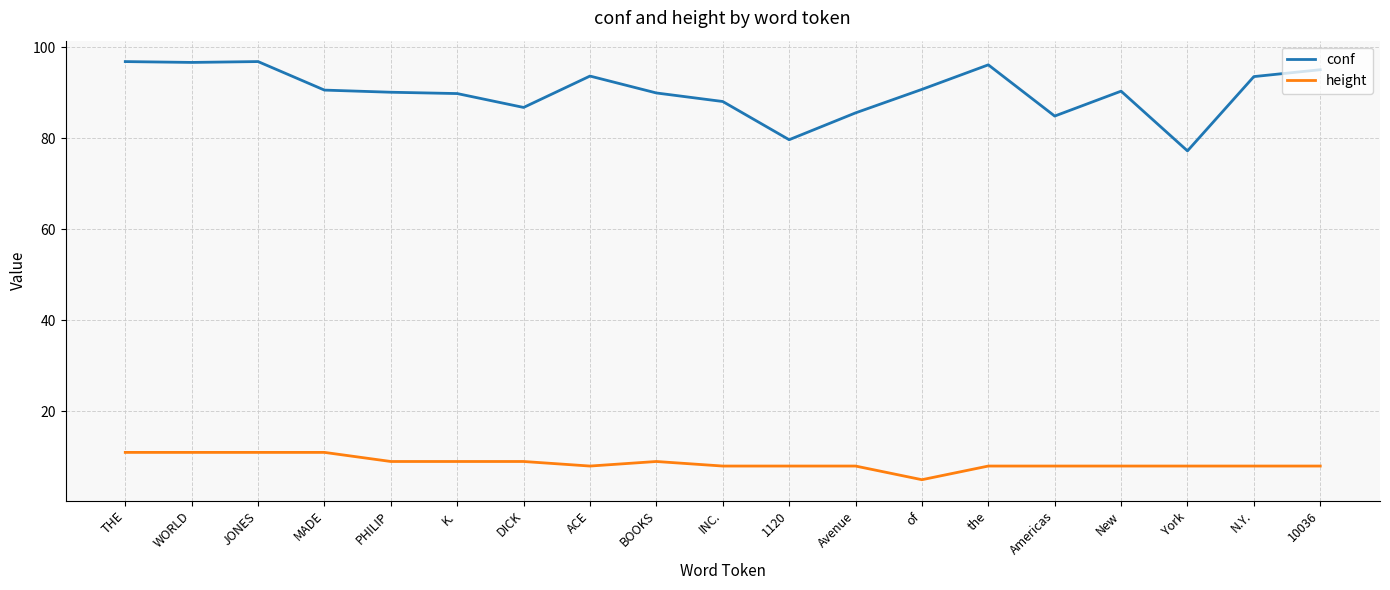

True or false: height has a value of 8.0 at 10036.

True